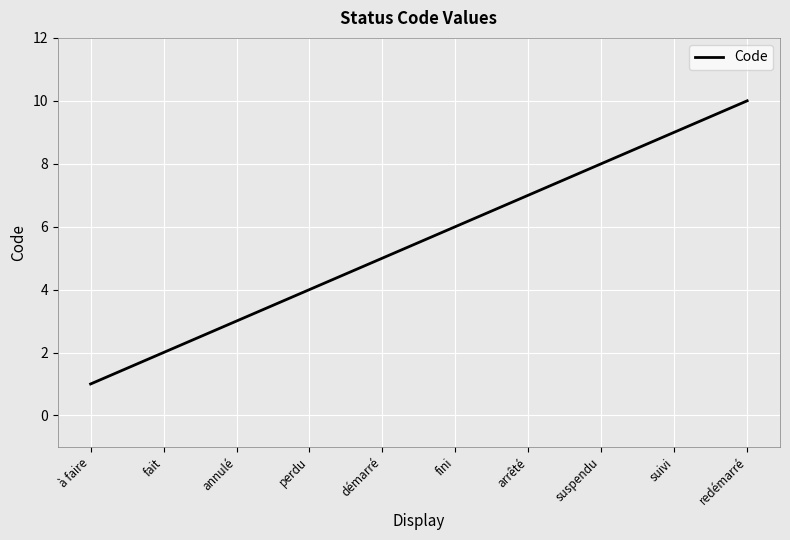

What value does the data have at arrêté?

7